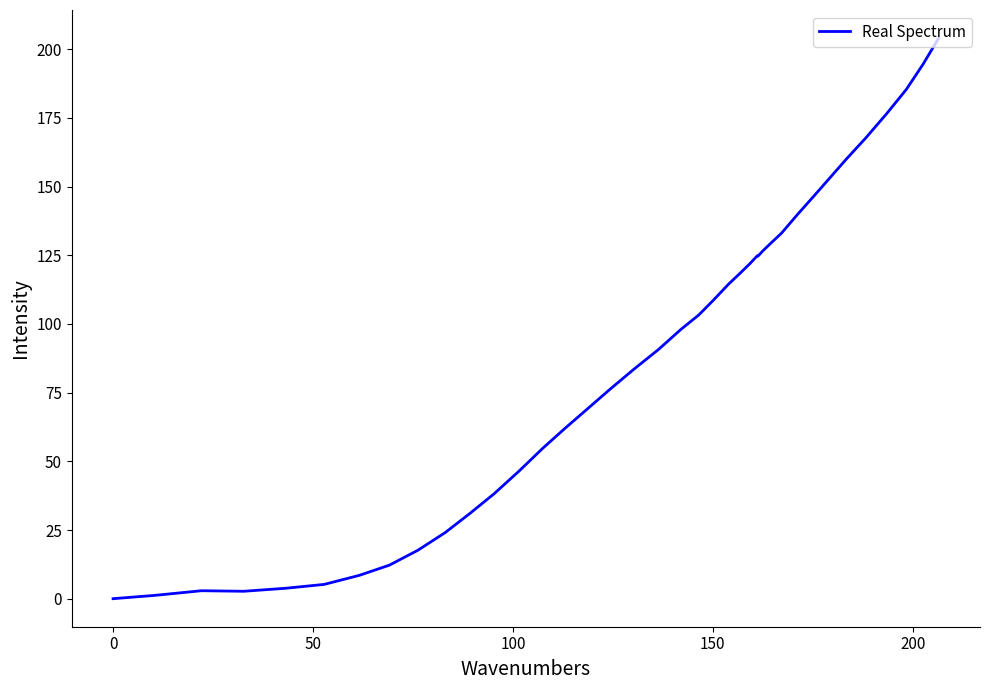

How many series are shown in this chart?

1